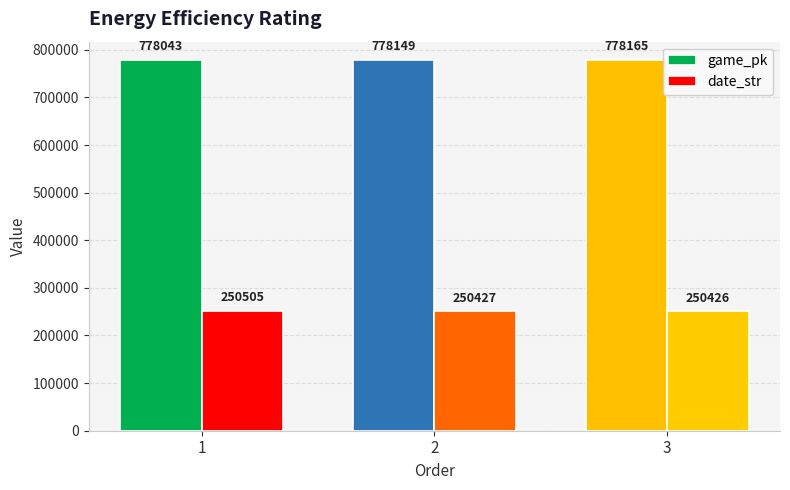

True or false: game_pk has a value of 778043 at 1.

True